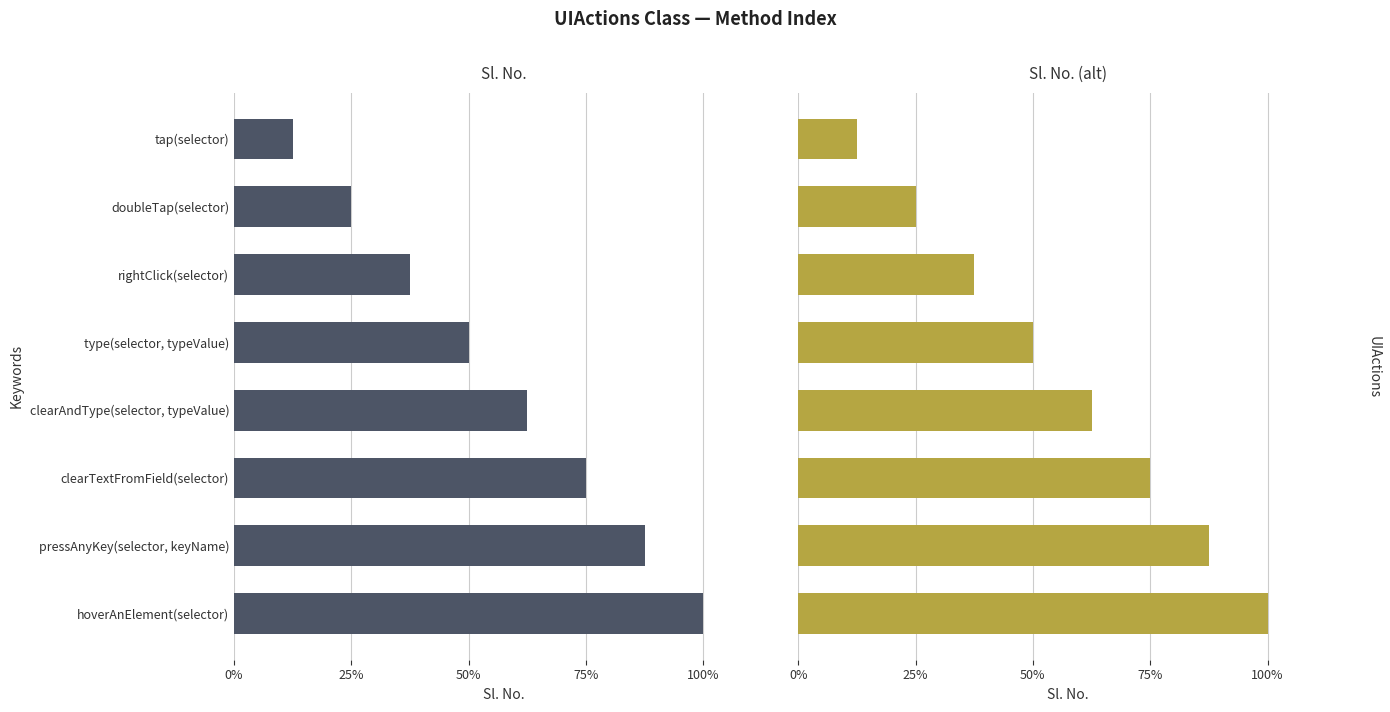

Which series has the largest total across all categories?

Sl. No.